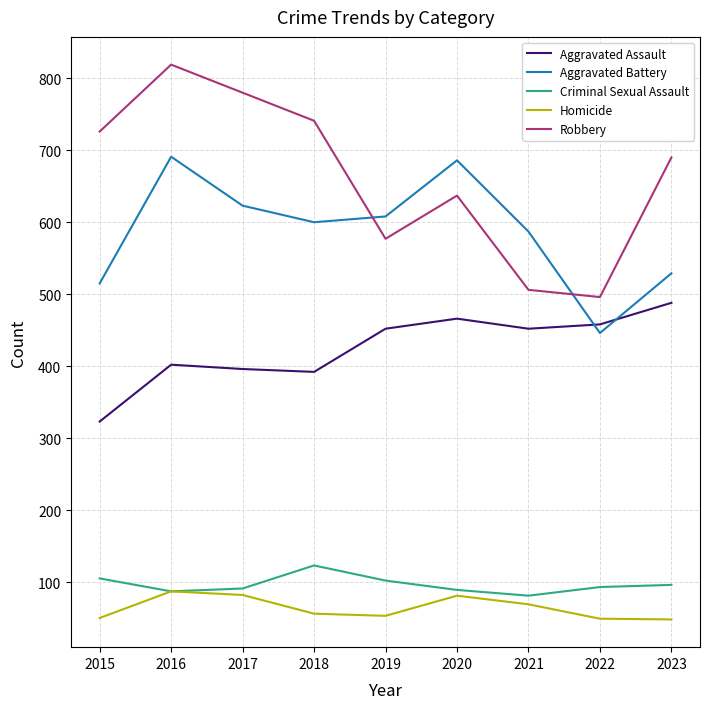

Between 2017 and 2019, which series saw the biggest shift?

Robbery